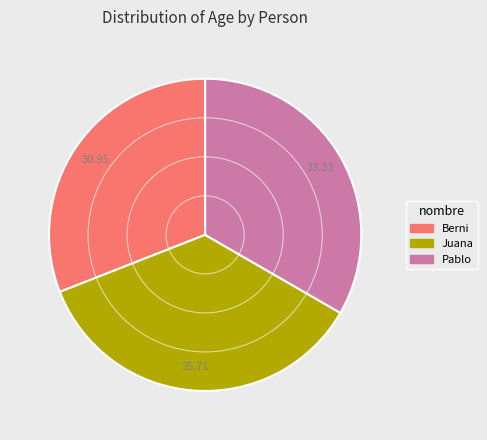

Is the sum of Berni and Pablo greater than half?

Yes